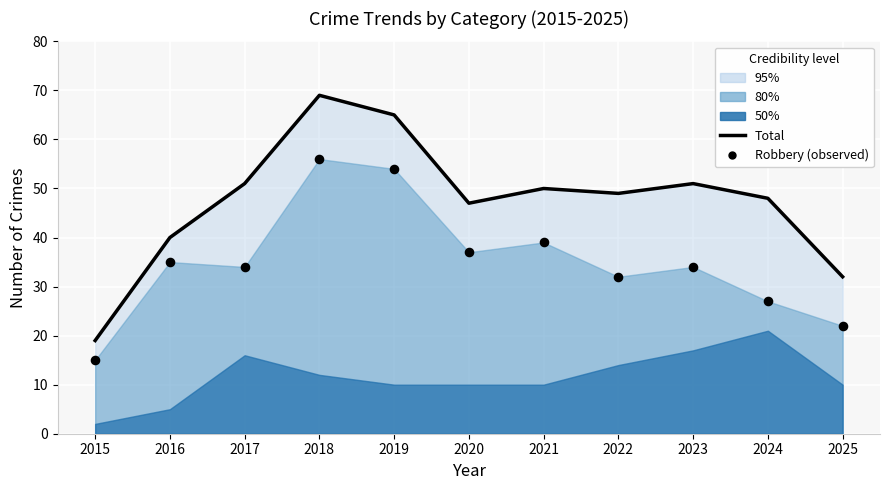

Which series has the widest spread of Y values?

Total